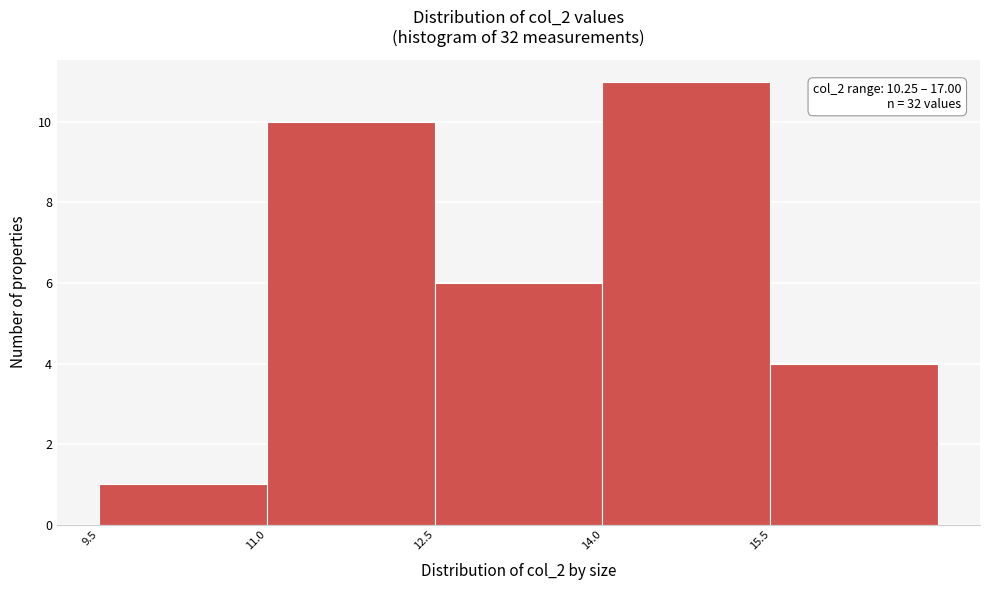

Which range on the x-axis has the tallest bar?

14.0 to 15.5